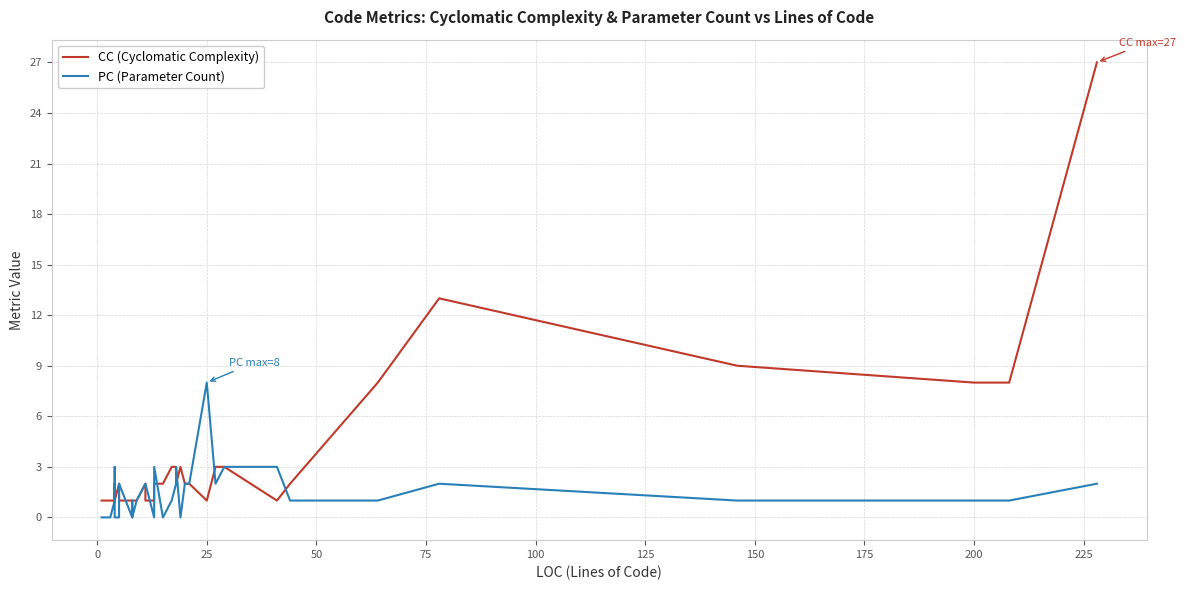

Is the value of CC (Cyclomatic Complexity) at 15 greater than the value of PC (Parameter Count) at 36?

No